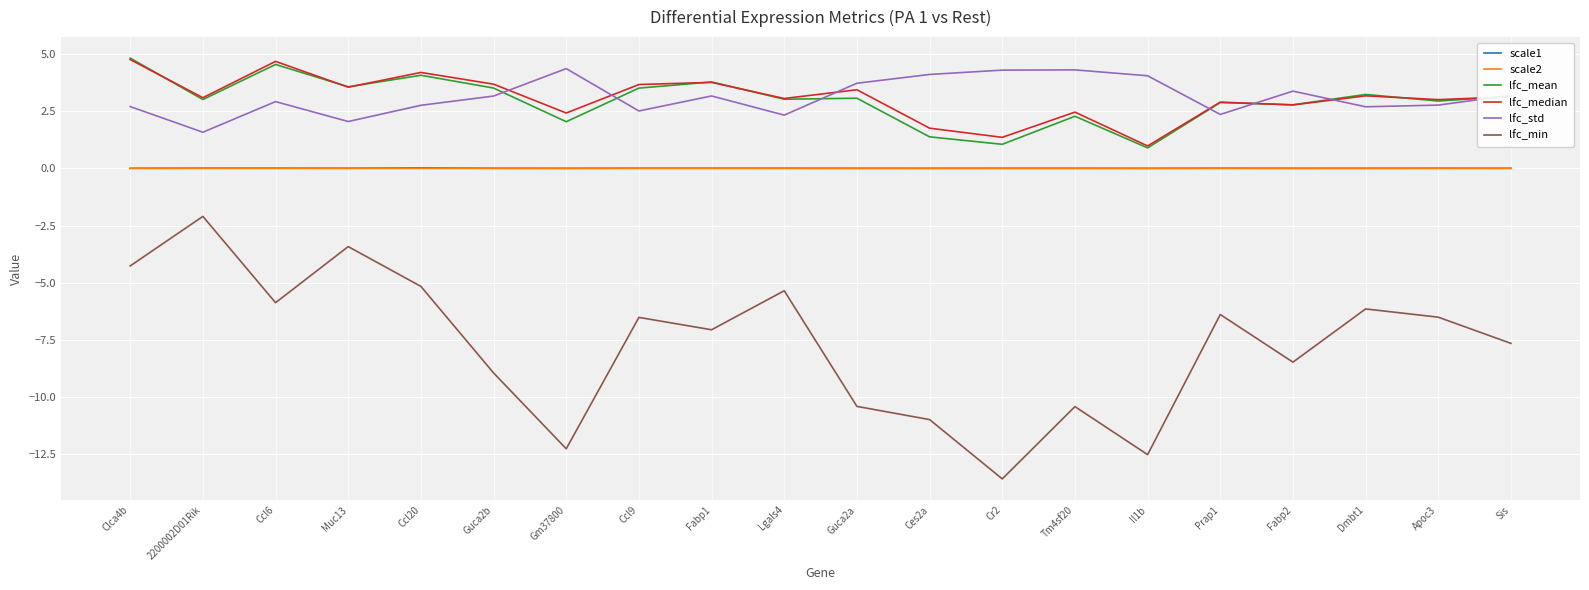

Which label corresponds to the smallest value in the chart?

Cr2